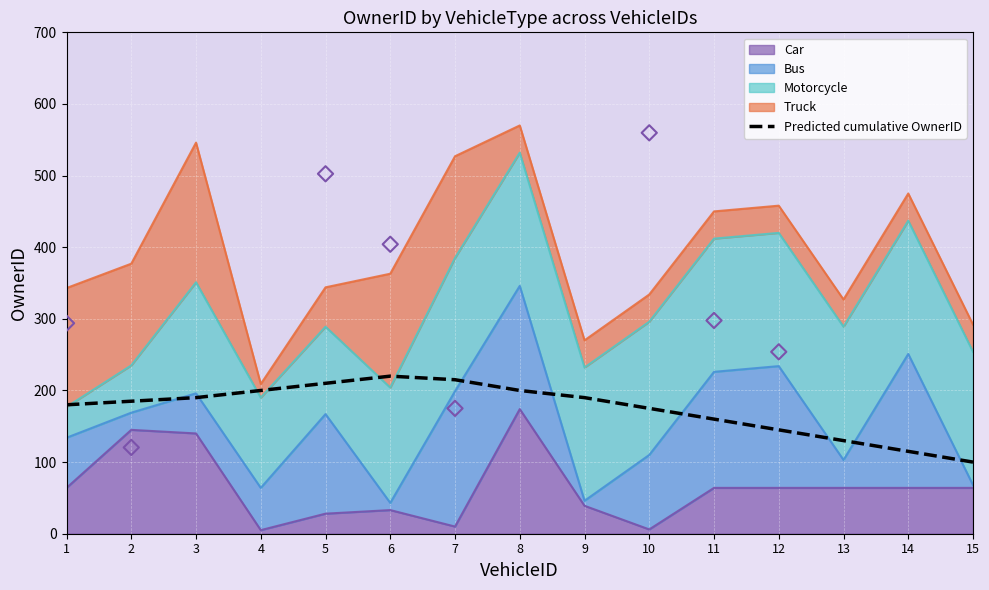

What is the change in value from 7 to 12?

-70